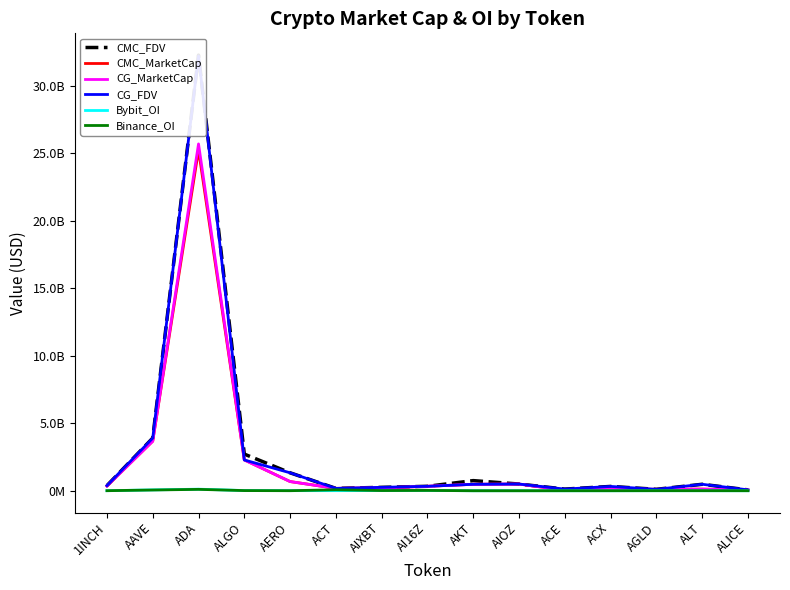

What is the total value across all series at ALGO?

9589757794.0